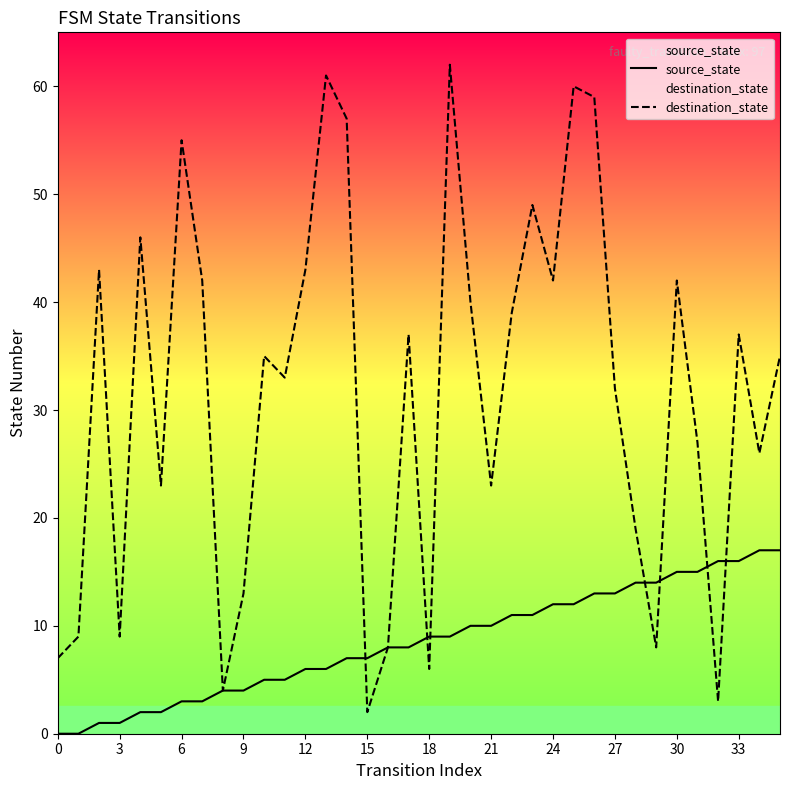

The destination_state series shows 3 at 32. True or false?

True